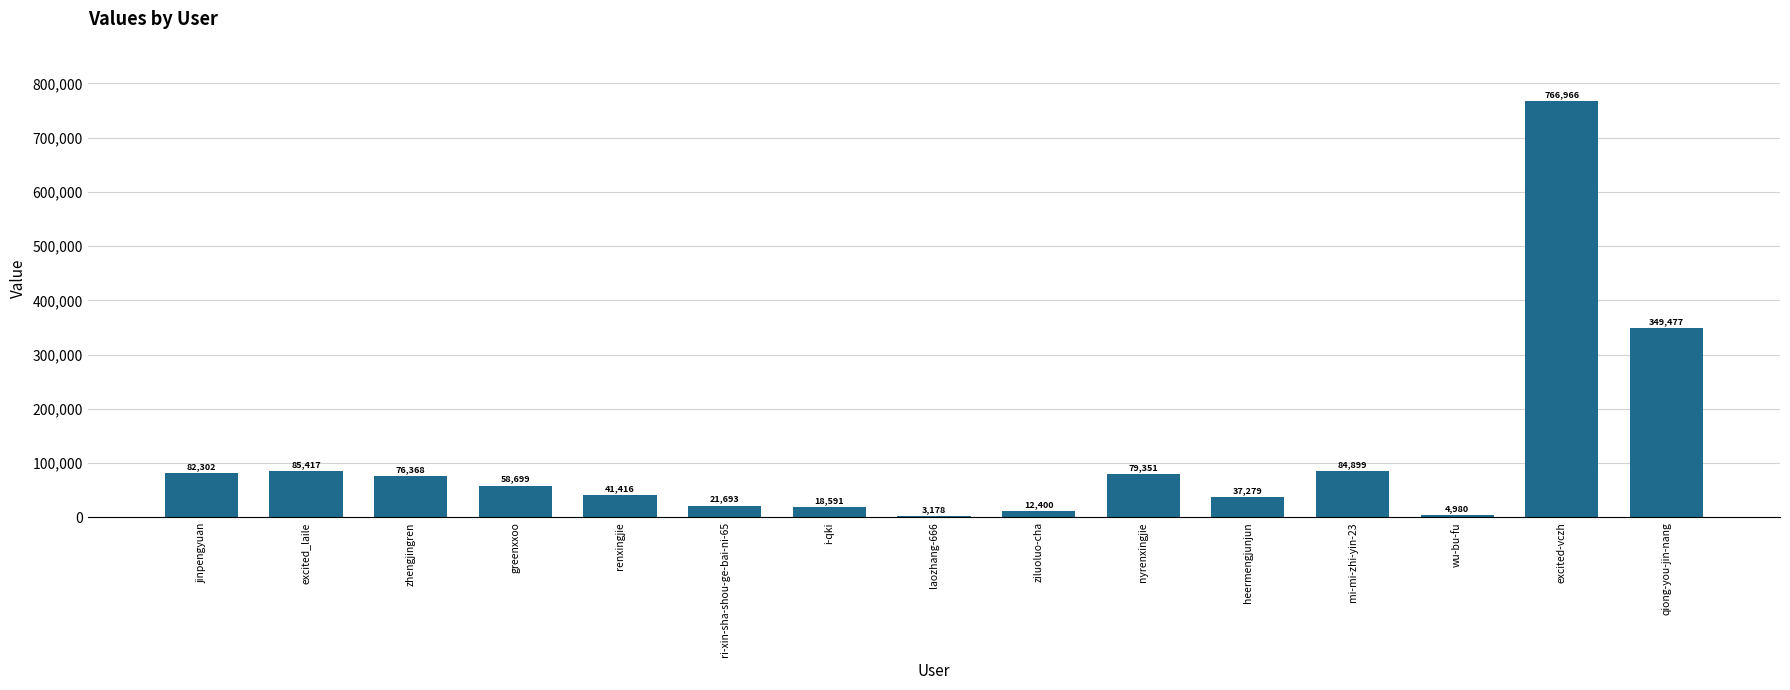

List the labels in order of value, smallest first.

laozhang-666, wu-bu-fu, ziluoluo-cha, i-qki, ri-xin-sha-shou-ge-bai-ni-65, heermengjunjun, renxingjie, greenxxoo, zhengjingren, nyrenxingjie, jinpengyuan, mi-mi-zhi-yin-23, excited_laile, qiong-you-jin-nang, excited-vczh